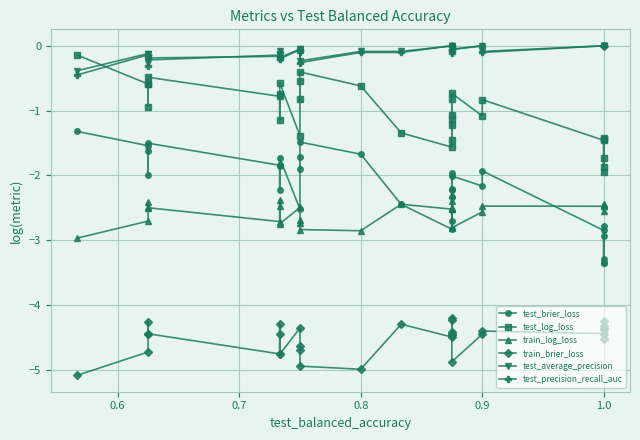

True or false: train_brier_loss and test_average_precision cross at least once.

False